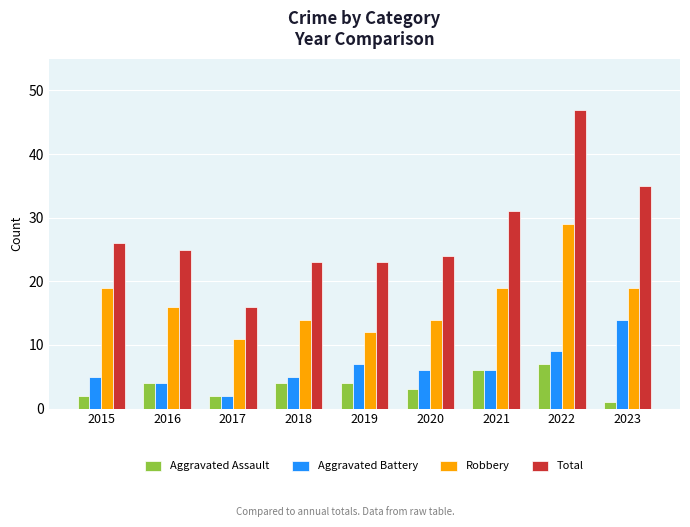

Reading left to right, transcribe all the data shown in this chart.

Aggravated Assault: 2	4	2	4	4	3	6	7	1
Aggravated Battery: 5	4	2	5	7	6	6	9	14
Robbery: 19	16	11	14	12	14	19	29	19
Total: 26	25	16	23	23	24	31	47	35